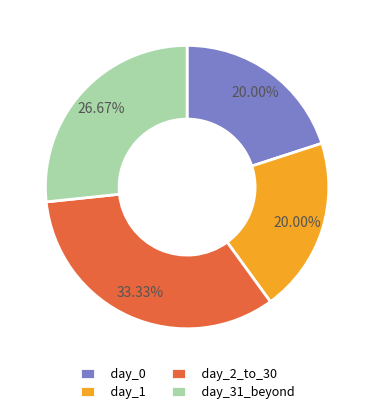

To the nearest percent, what is the combined percentage of day_1 and day_31_beyond?

47%